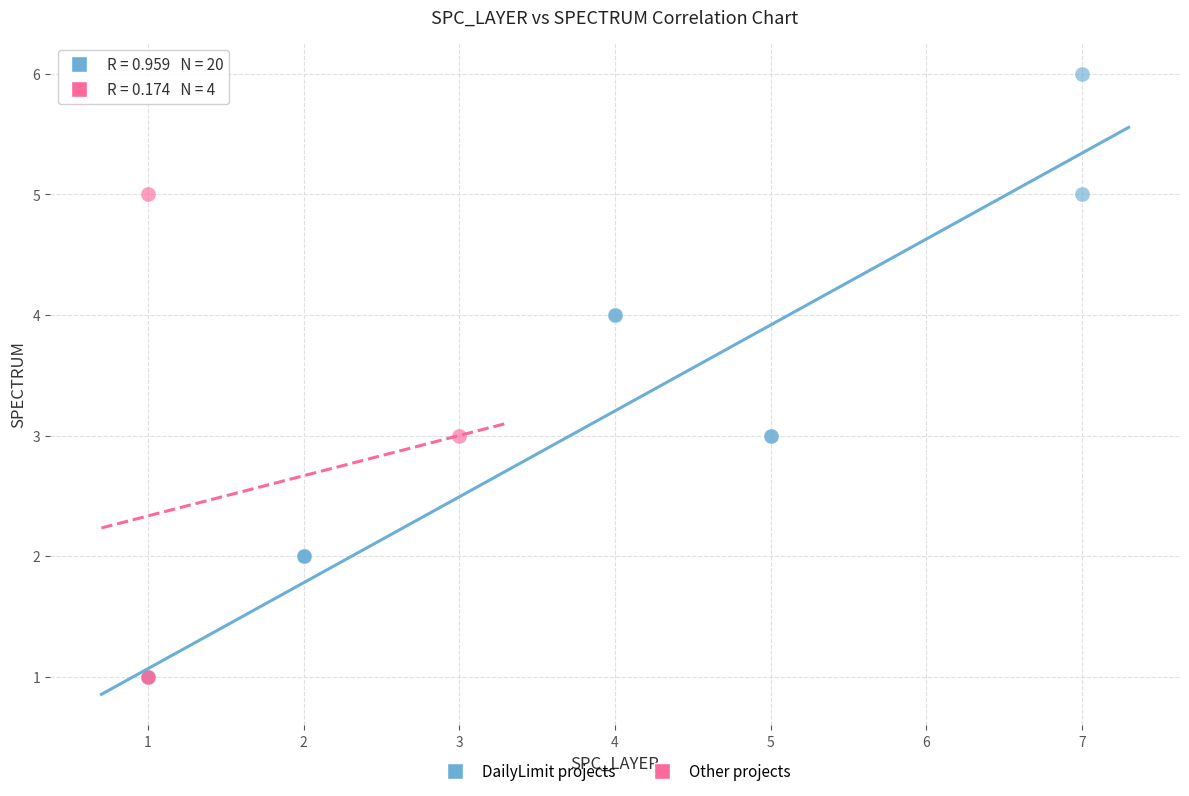

Which series has the largest Y range (max minus min)?

DailyLimit projects